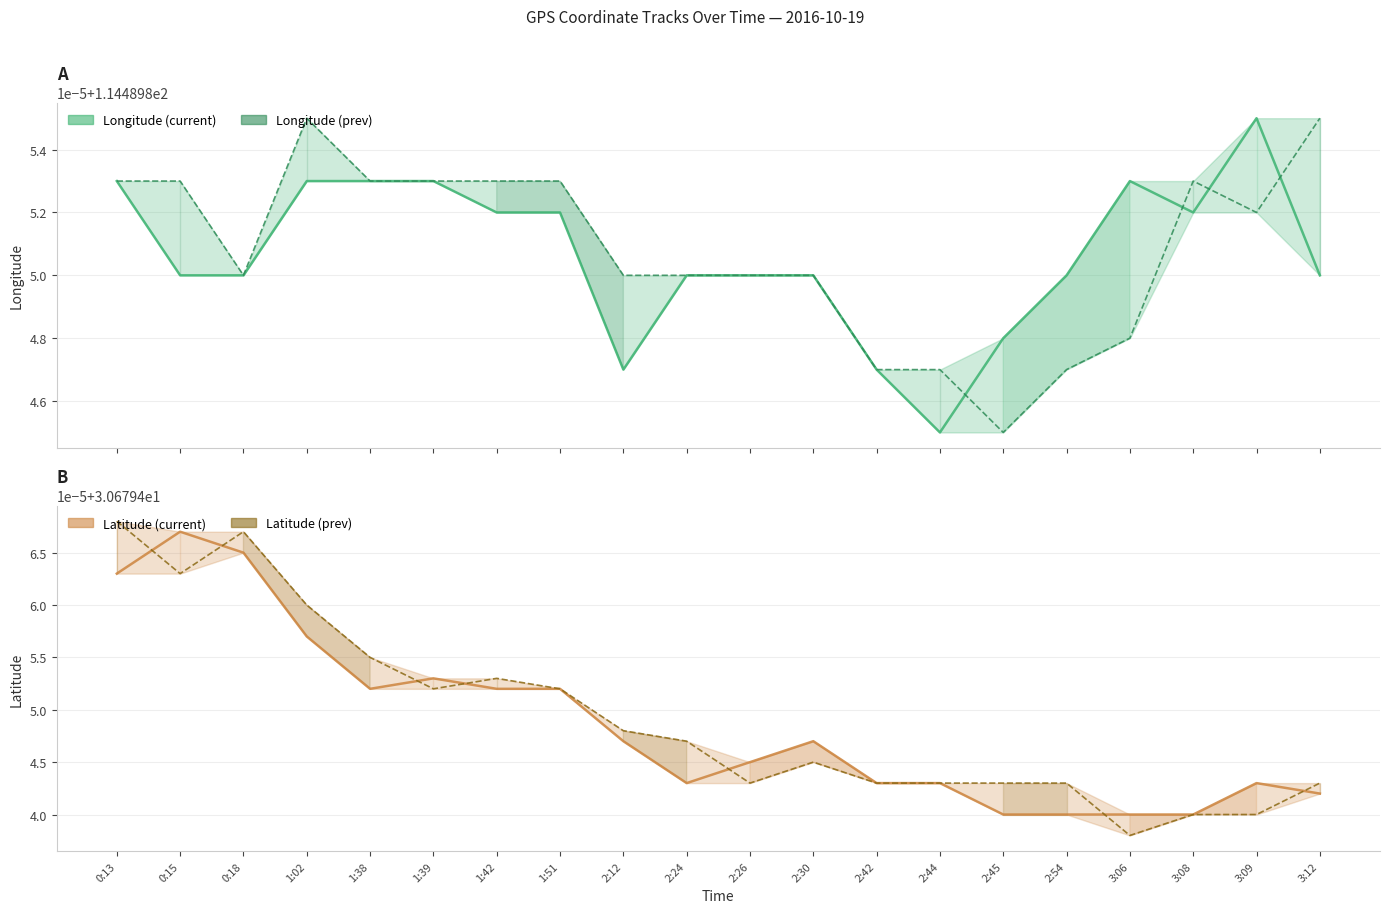

Which label corresponds to the largest value in the chart?

3:09